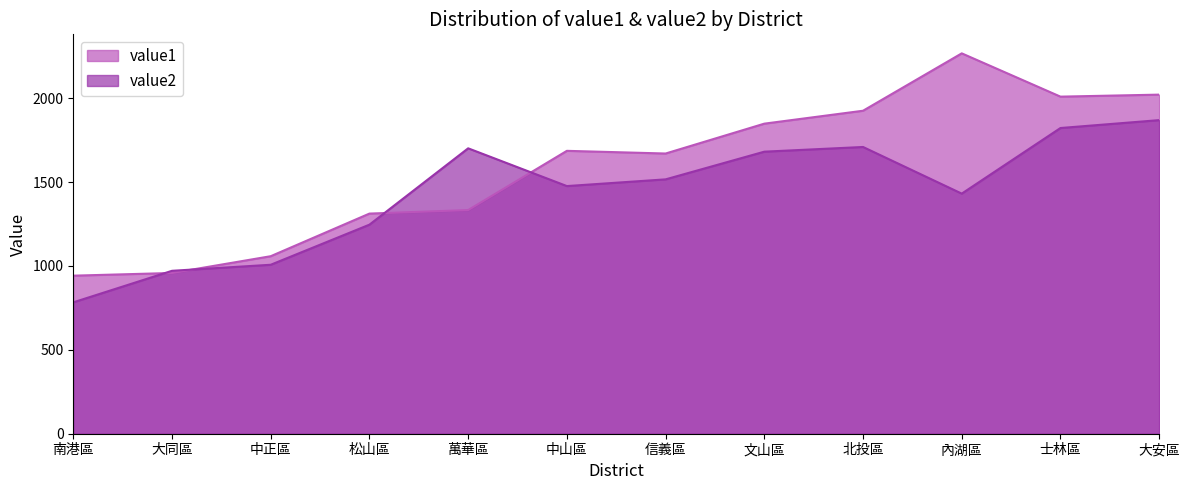

What is the spread (max minus min) of values at 萬華區?

368